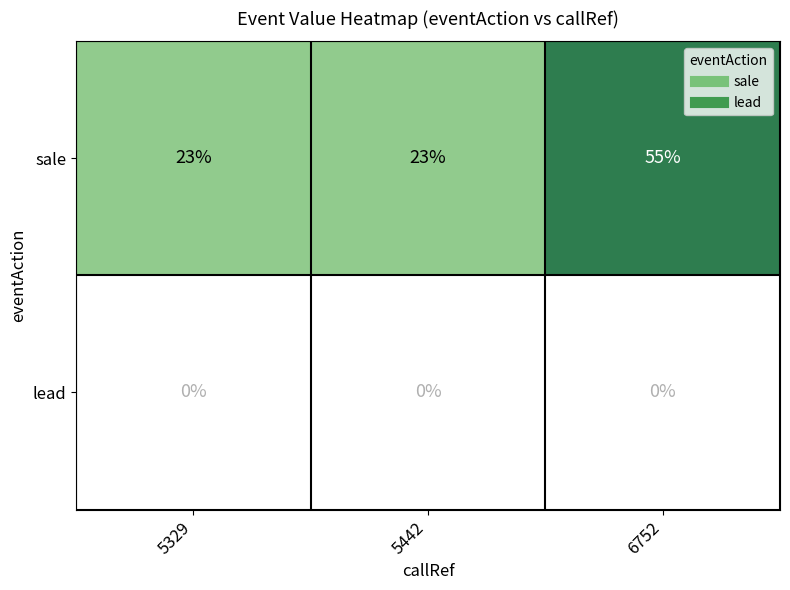

List the series in order of their peak value, highest first.

sale, lead